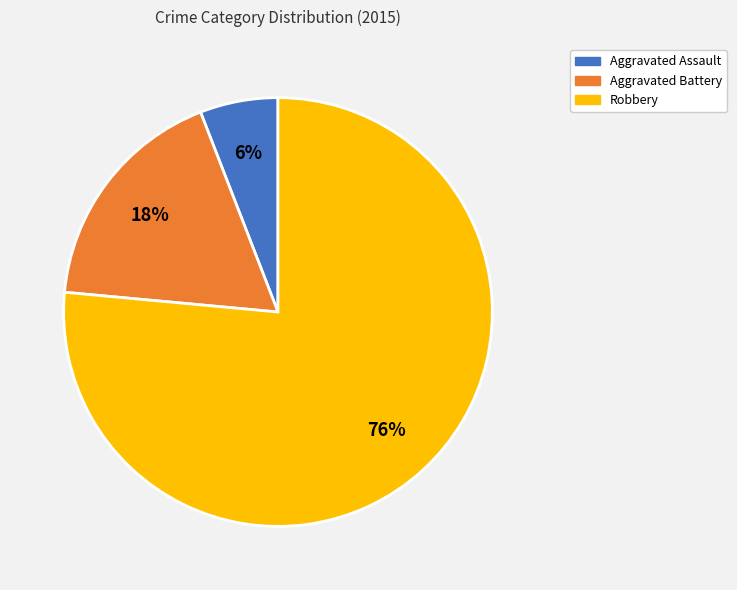

How many segments does this pie chart have?

3